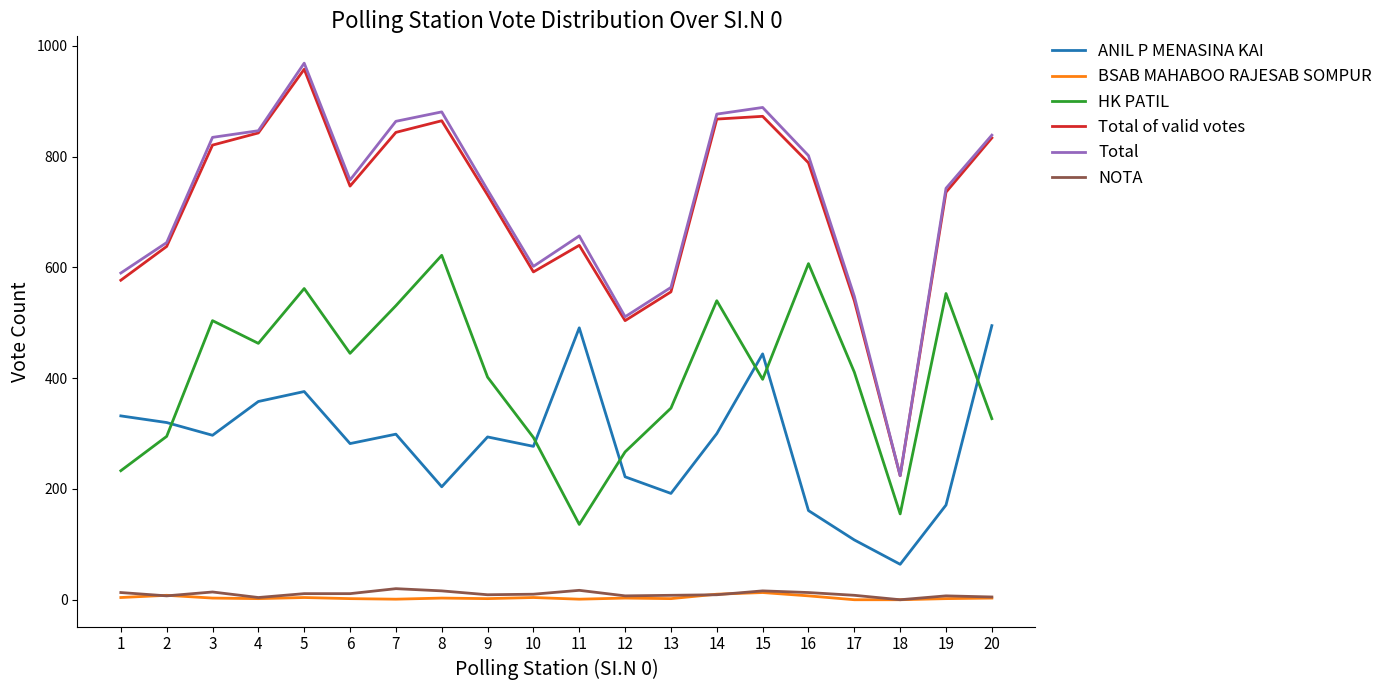

Where does the BSAB MAHABOO RAJESAB SOMPUR series first go above 3?

1